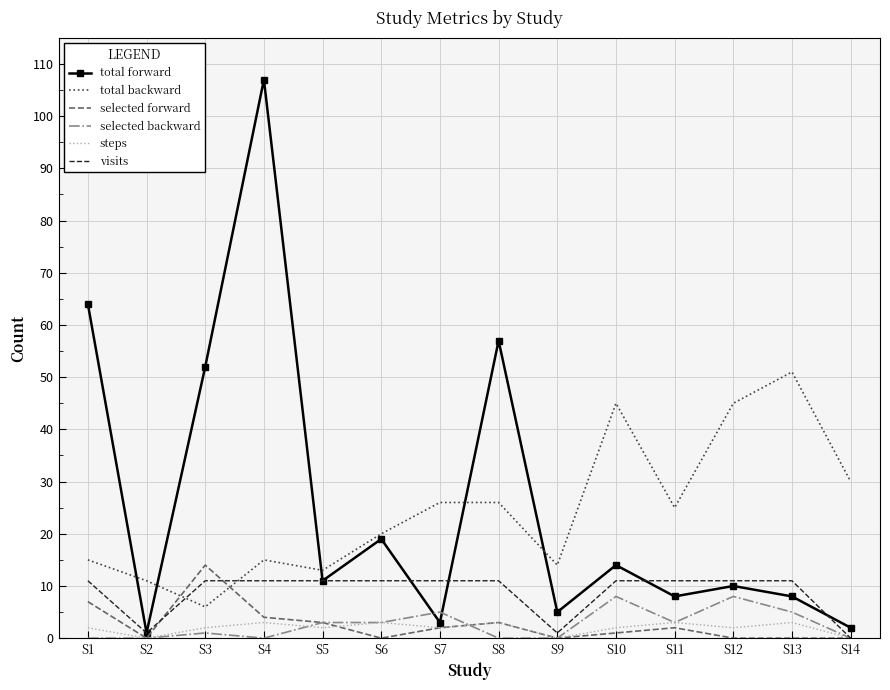

Which series has the largest total across all categories?

total forward